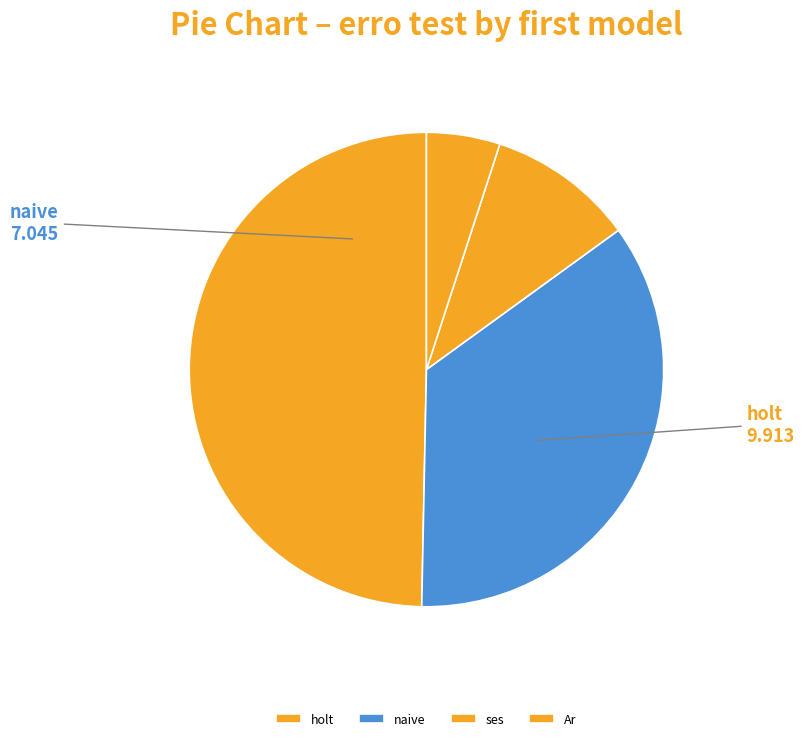

How many segments does this pie chart have?

4